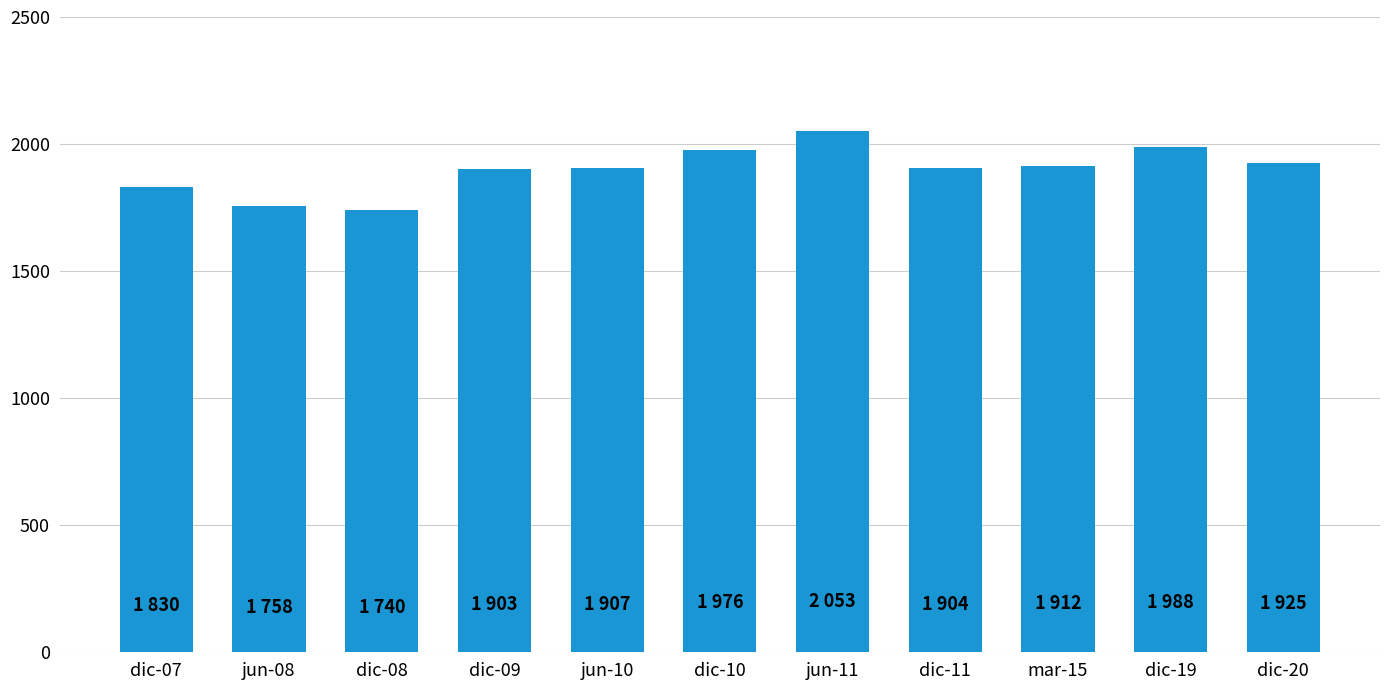

Which label corresponds to the largest value in the chart?

jun-11